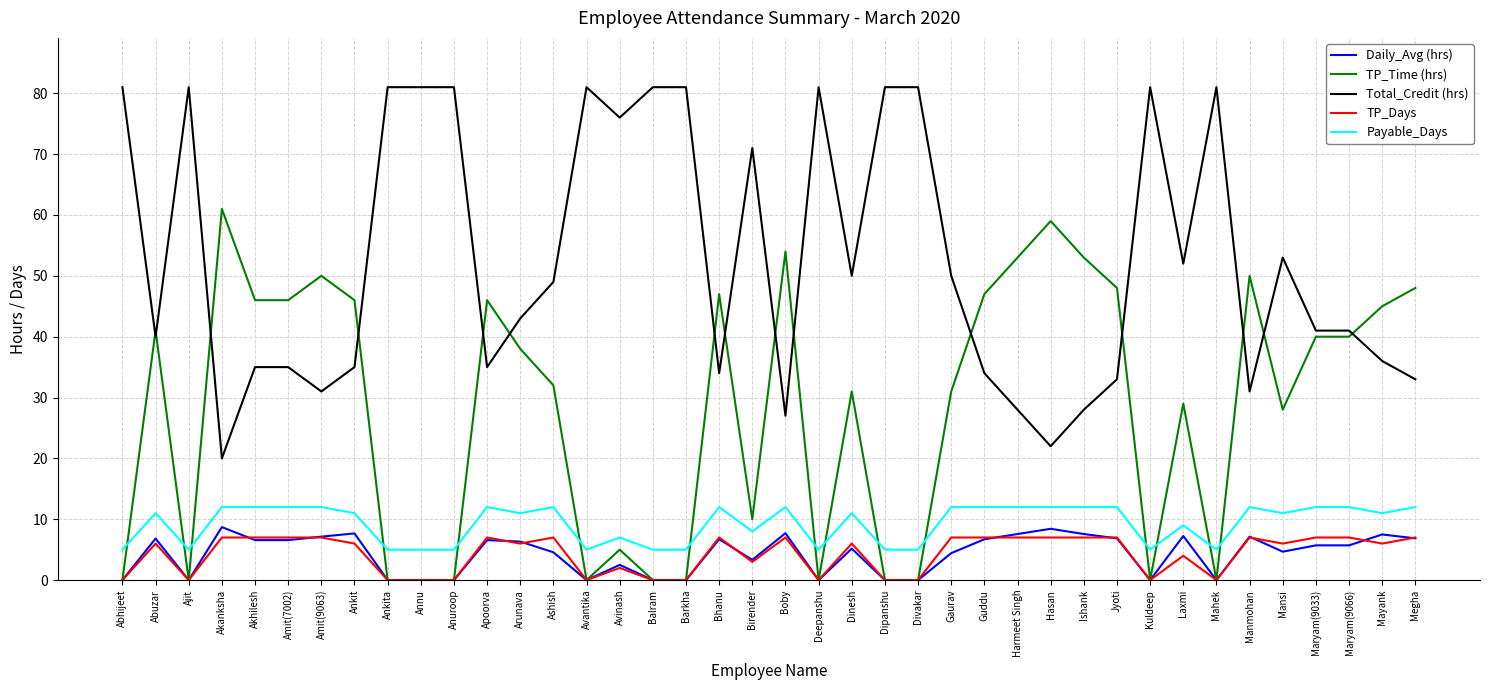

The Total_Credit (hrs) series shows 129.0 at Dipanshu. True or false?

False